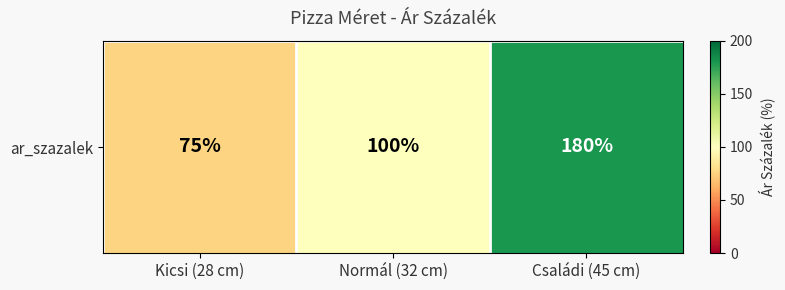

List the labels in order of value, smallest first.

Kicsi (28 cm), Normál (32 cm), Családi (45 cm)